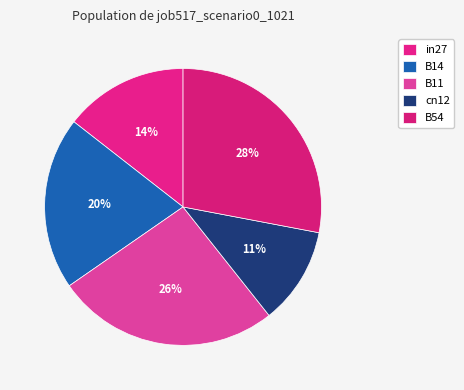

Is in27 the majority of the pie?

No